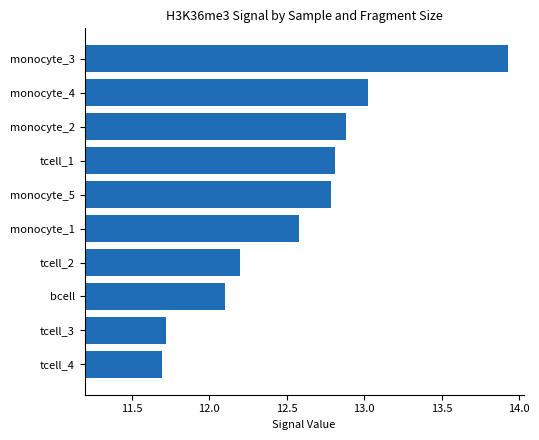

Rank the categories by value from lowest to highest.

tcell_4, tcell_3, bcell, tcell_2, monocyte_1, monocyte_5, tcell_1, monocyte_2, monocyte_4, monocyte_3